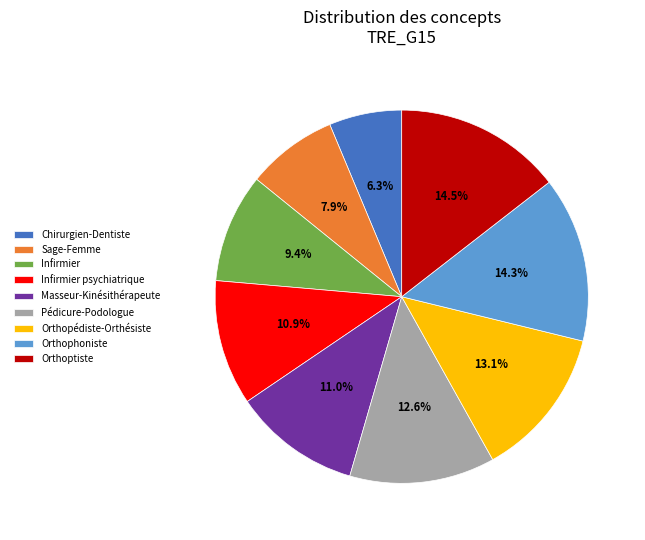

Does Infirmier psychiatrique account for over 50% of the chart?

No